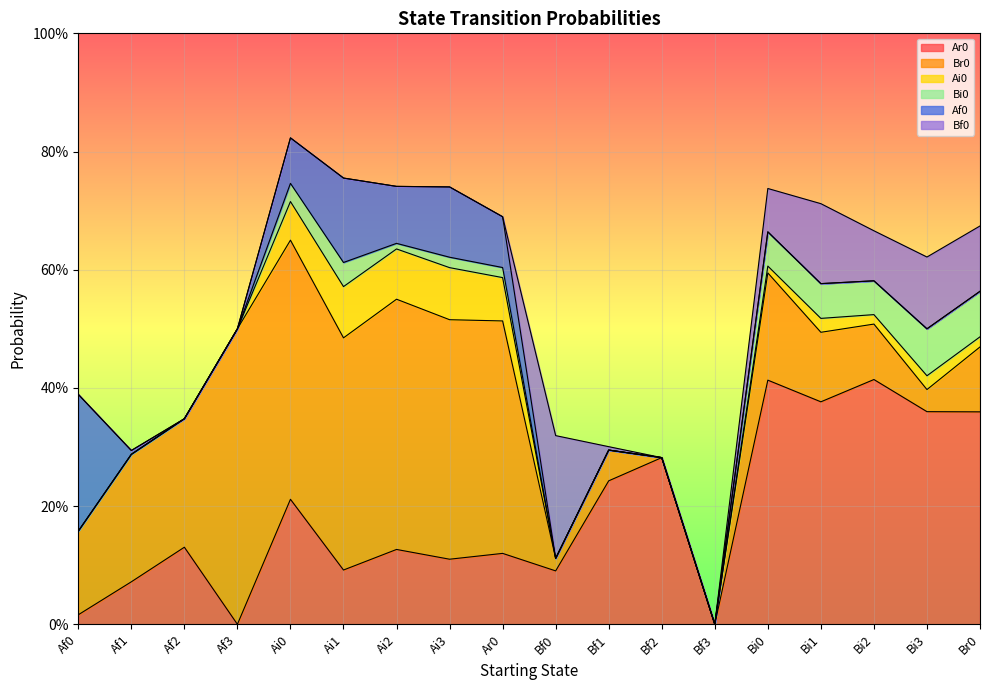

Between Bf3 and Ai2, which is larger?

Ai2